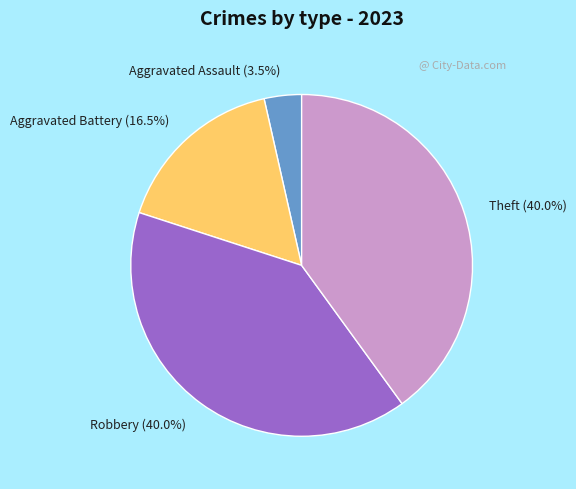

Combined, do Robbery (40.0%) and Theft (40.0%) account for over 50%?

Yes